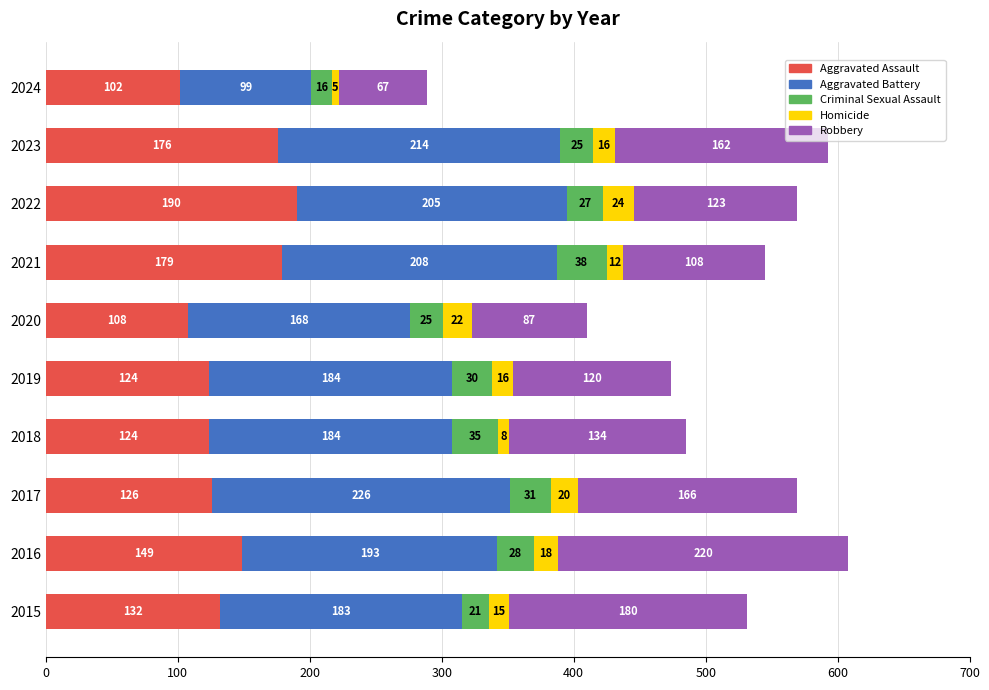

What is the difference between the maximum and minimum values in the Aggravated Assault series?

88